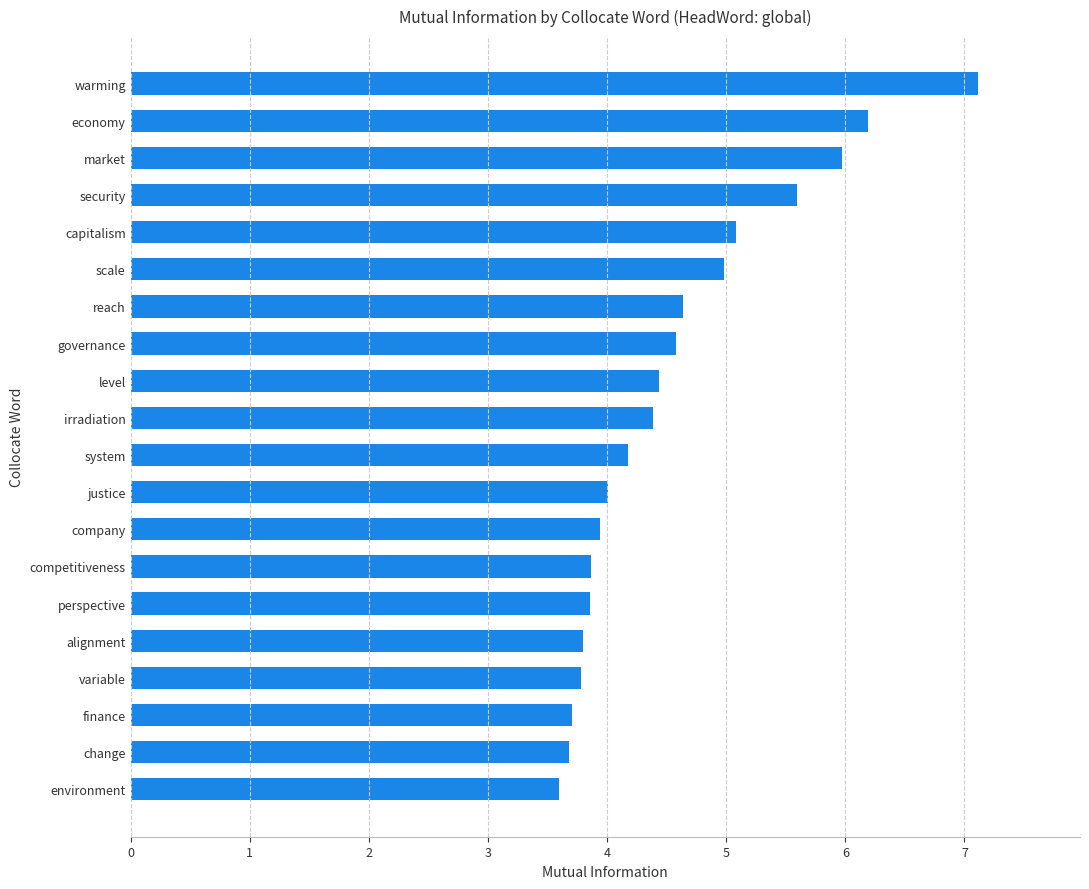

The value at warming is 9.4. True or false?

False